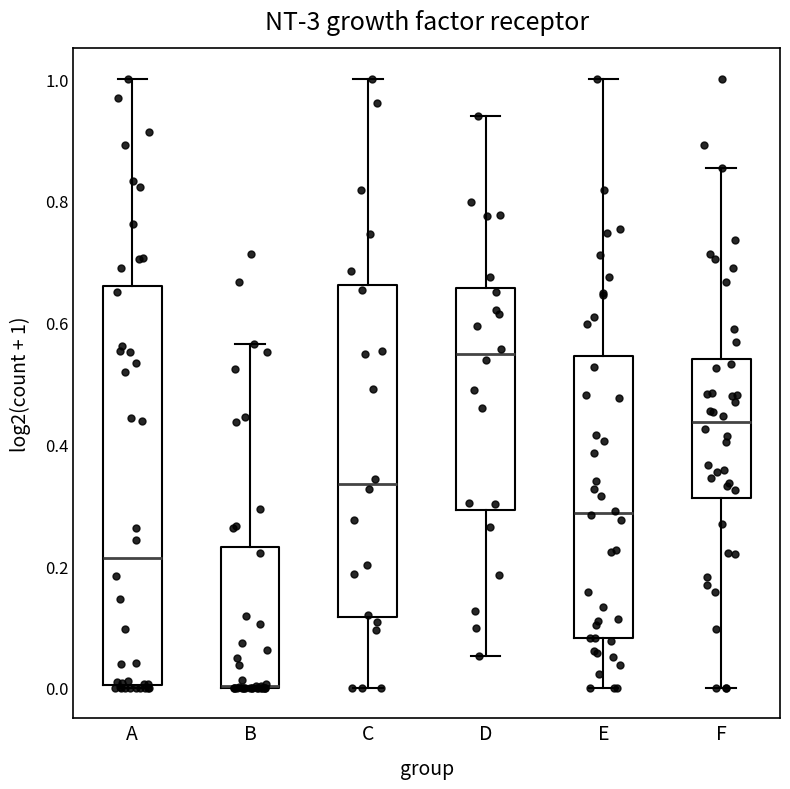

Comparing the boxes themselves (not the whiskers), which one is the tallest?

A